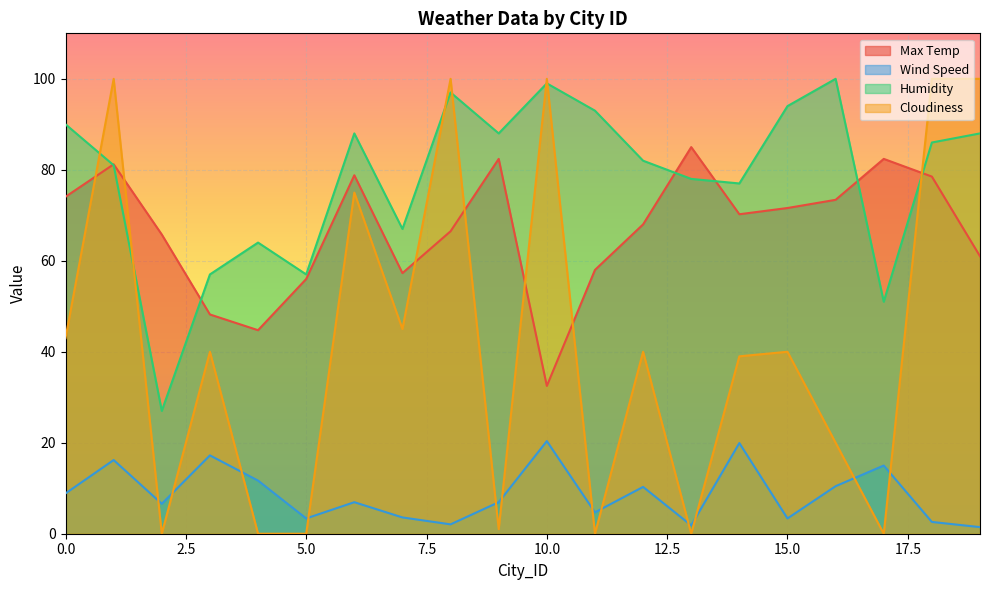

Is it true that Max Temp equals 73.4 at 16?

True